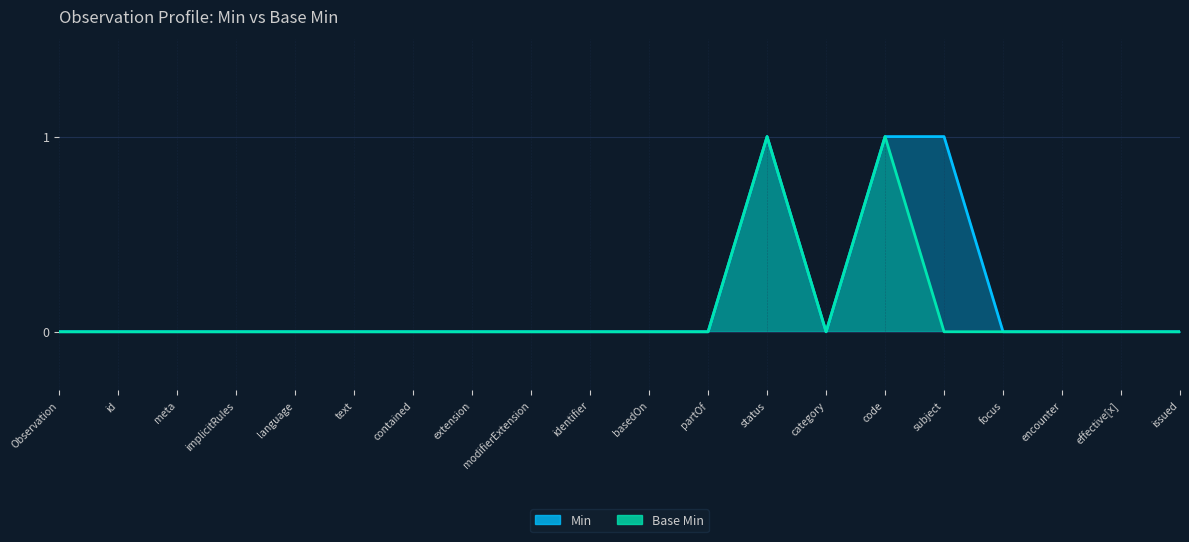

What is the sum of all Min values?

3